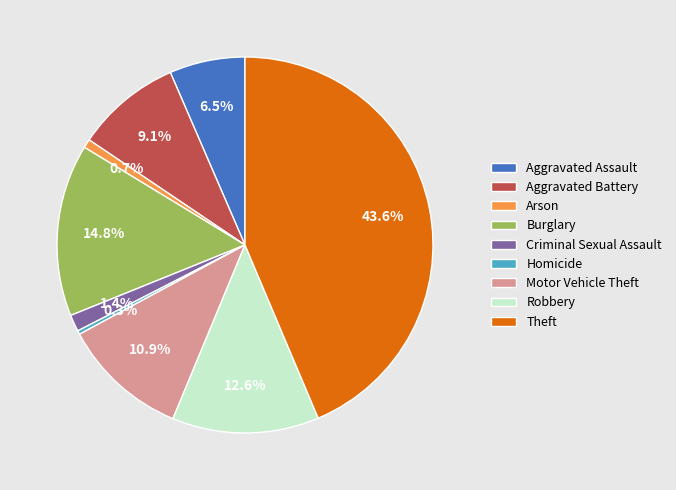

What is the largest slice in the pie chart?

Theft